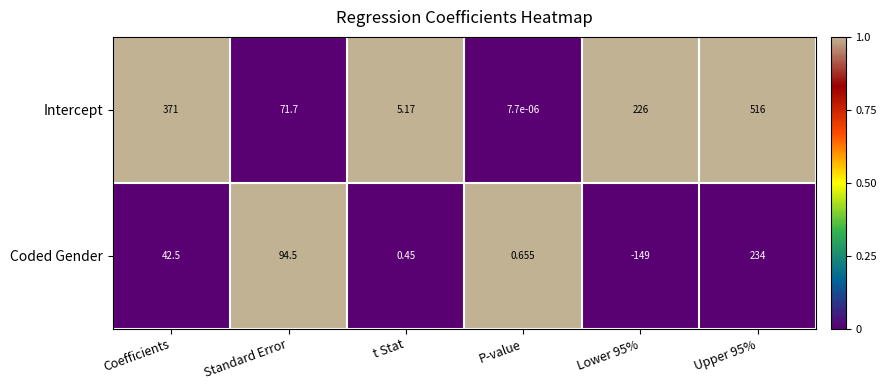

Rank the series by their average value, from highest to lowest.

Intercept, Coded Gender